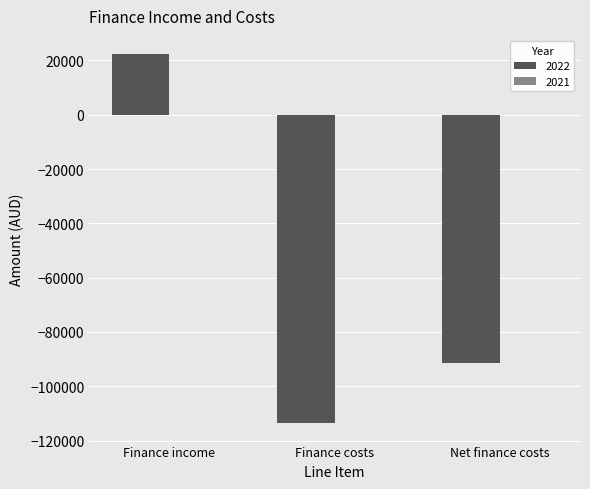

Reading left to right, list all the values displayed in this chart.

22241	-113581	-91340